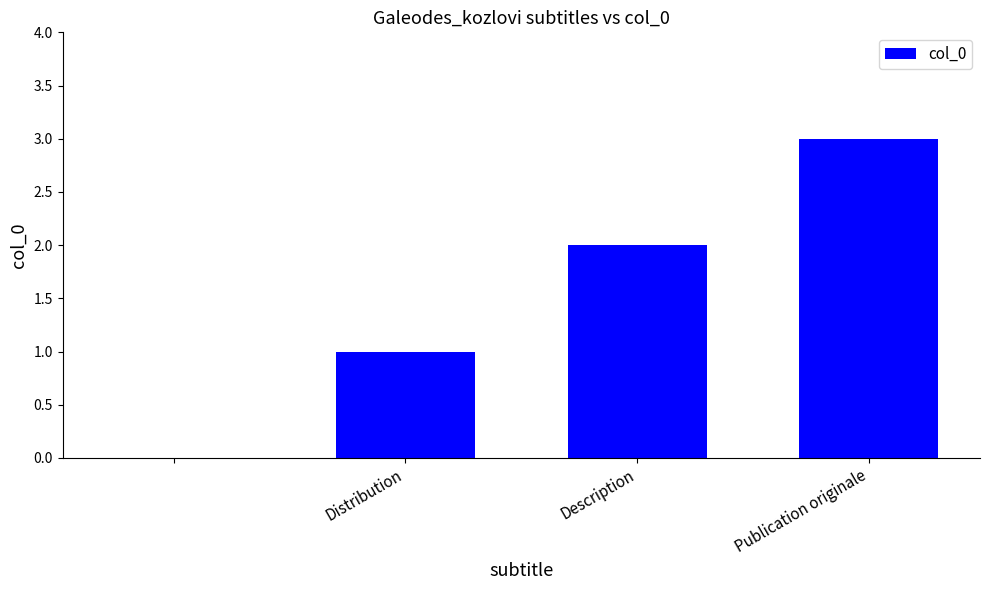

How many values are above zero?

3